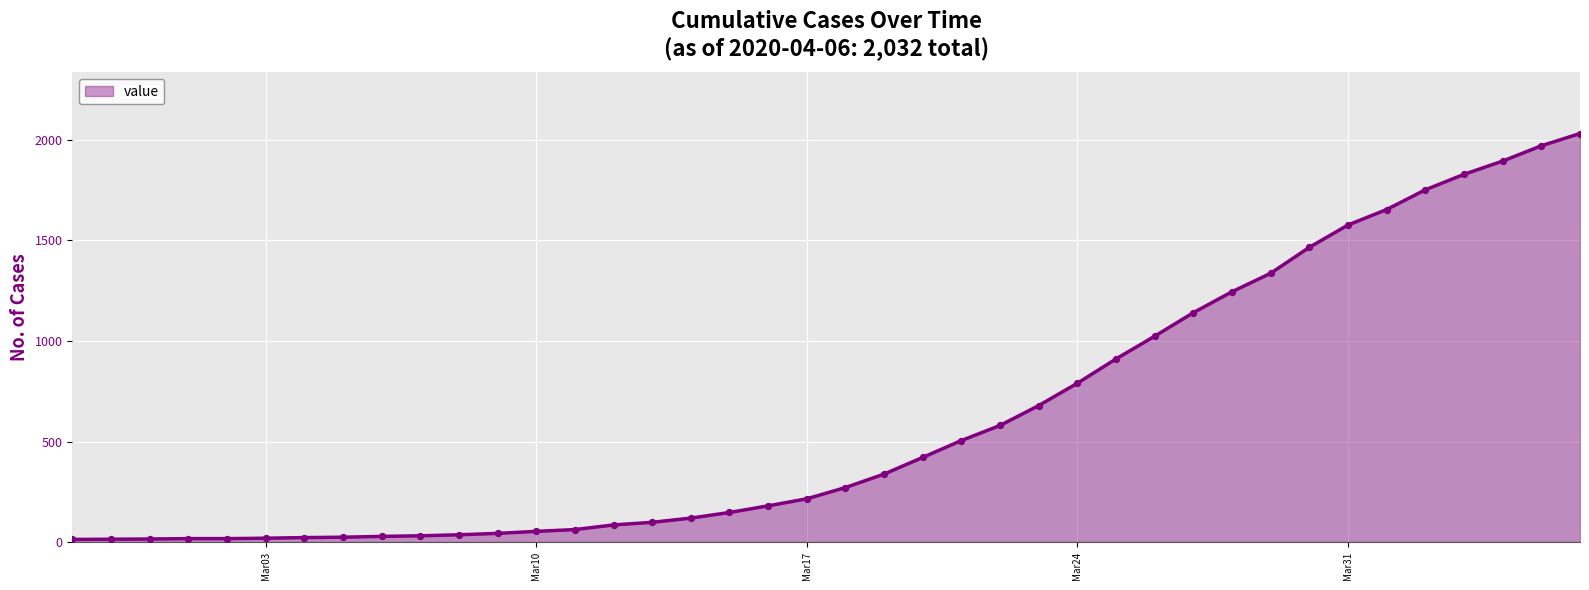

What is the difference between the maximum and minimum values?

2019